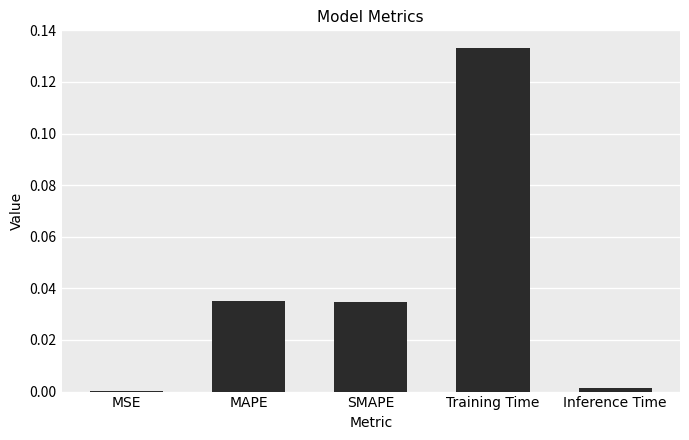

At which category does the chart reach its peak across all series?

Training Time